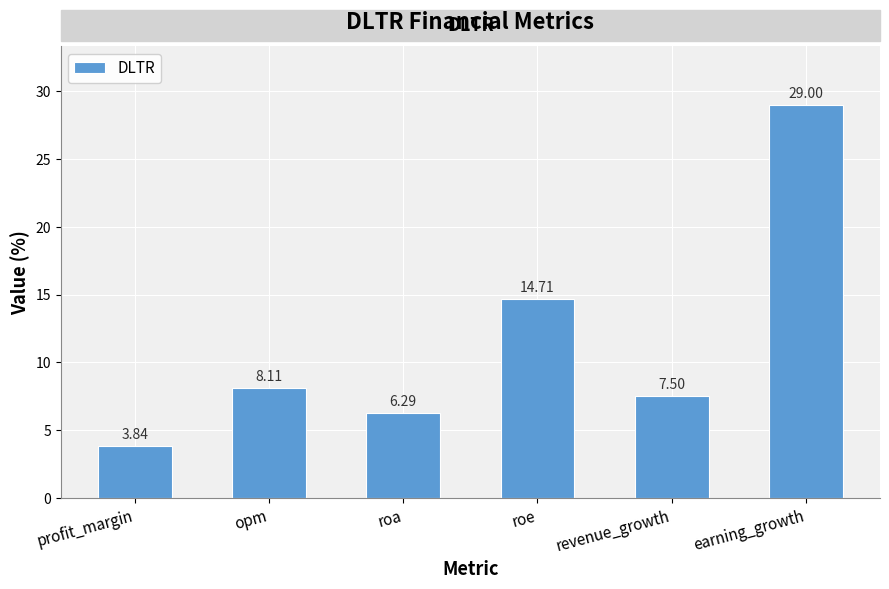

What is the label of the 2nd bar from the left?

opm